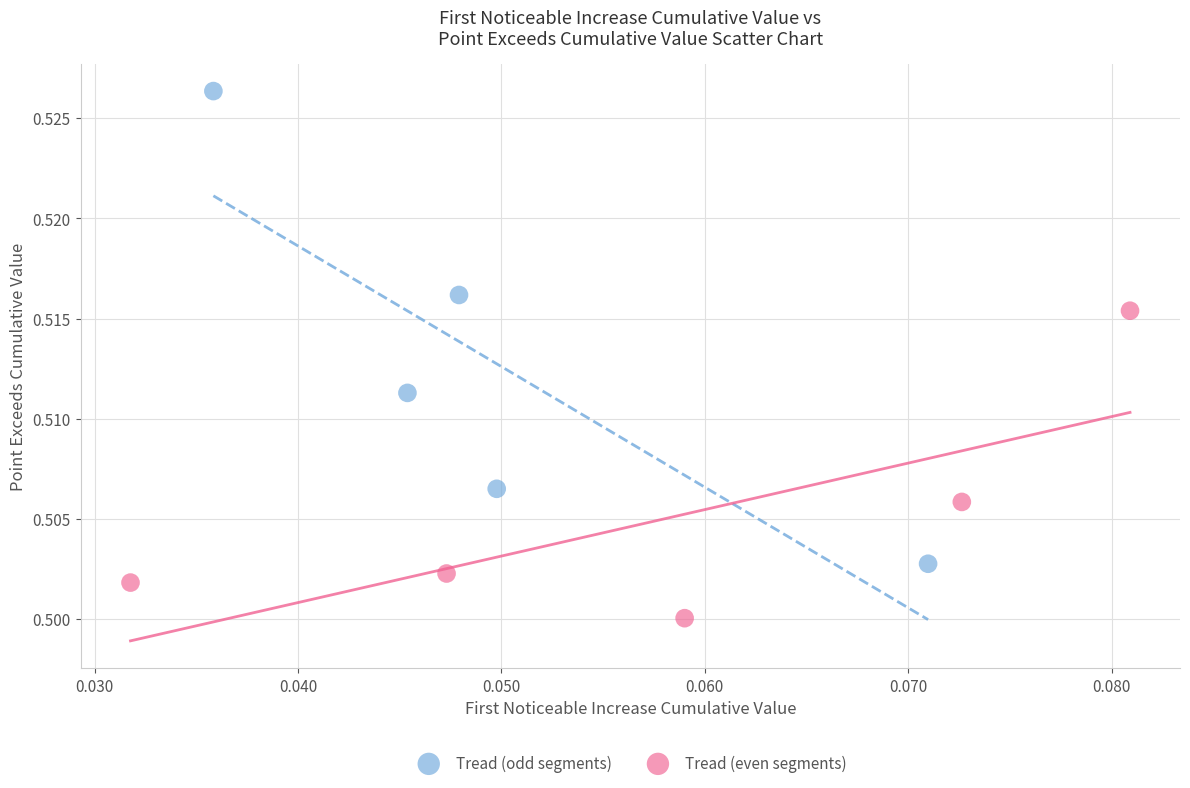

Which series has the largest Y range (max minus min)?

Tread (odd segments)